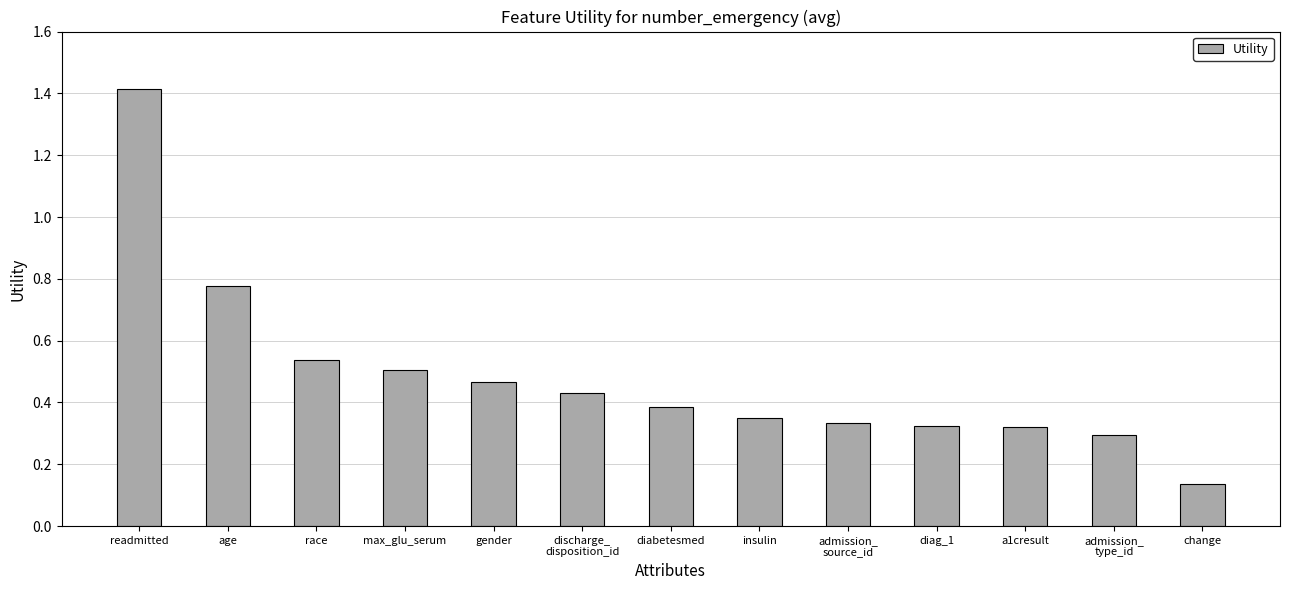

Count the number of data series in this chart.

1